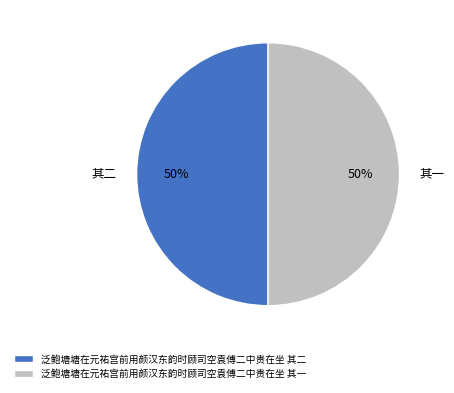

Count the number of slices in the pie.

2